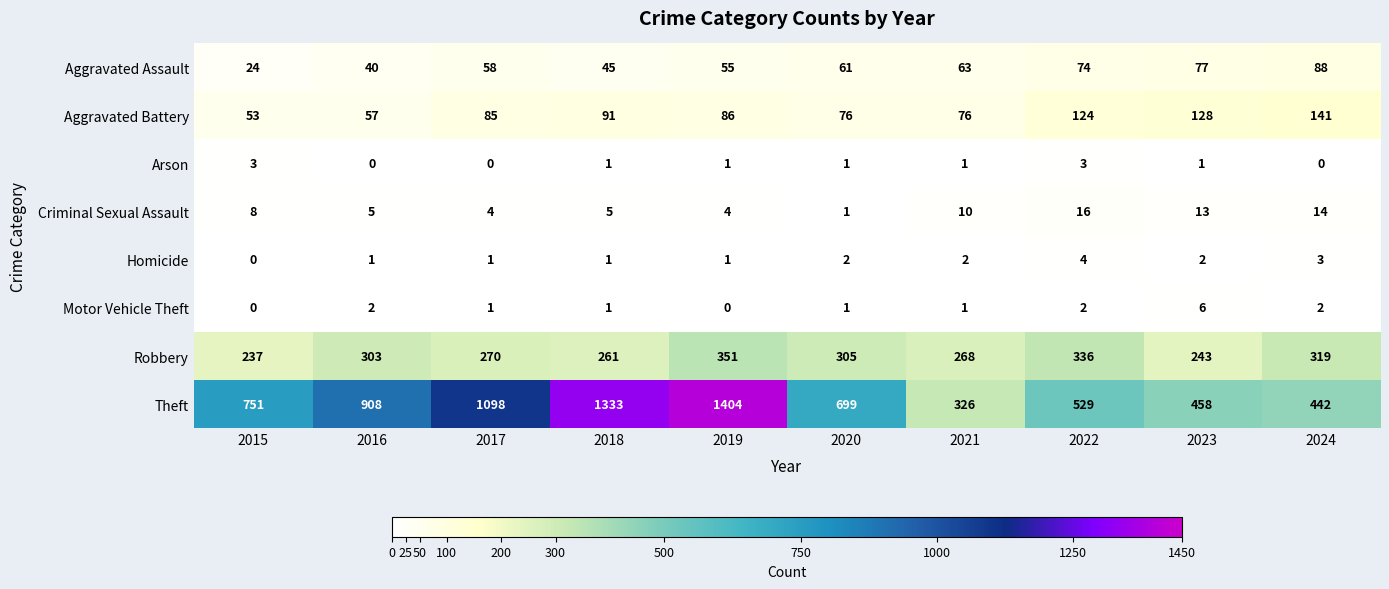

Which series has the widest spread of values?

Theft